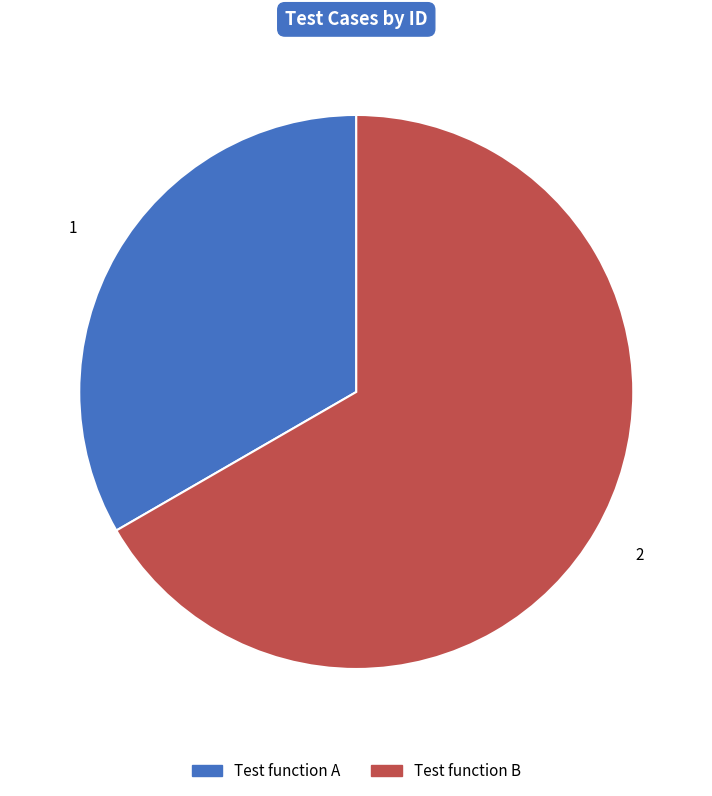

Which slice is the smallest?

Test function A